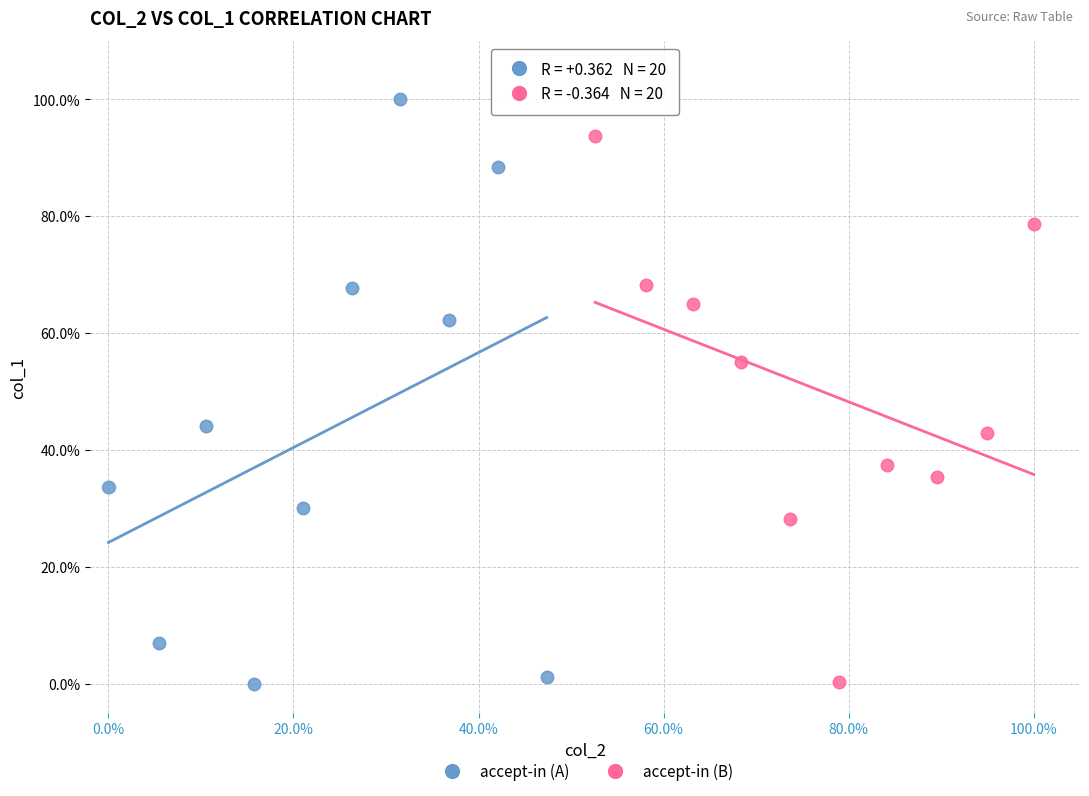

Which series has the largest Y range (max minus min)?

accept-in (A)